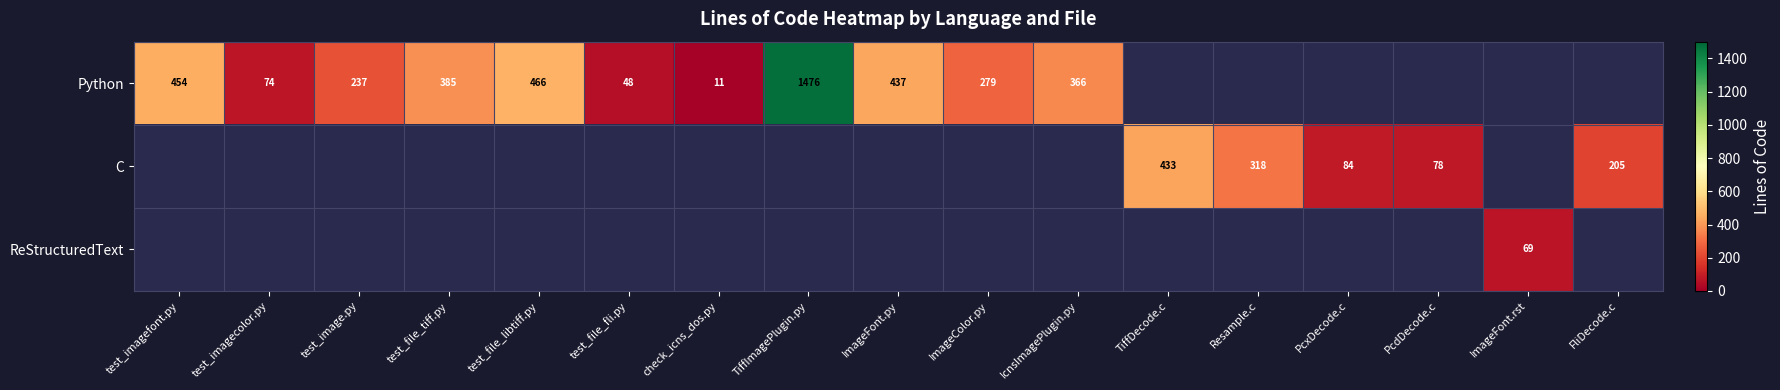

Is it true that Python equals 385 at test_file_tiff.py?

True